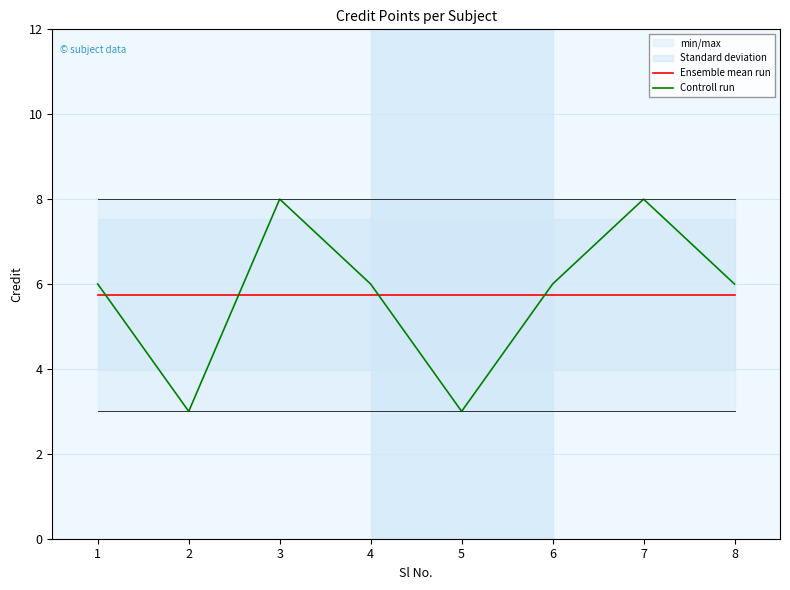

Reading left to right, what are all the values shown in this chart?

Ensemble mean run: 5.8	5.8	5.8	5.8	5.8	5.8	5.8	5.8
Controll run: 6.0	3.0	8.0	6.0	3.0	6.0	8.0	6.0